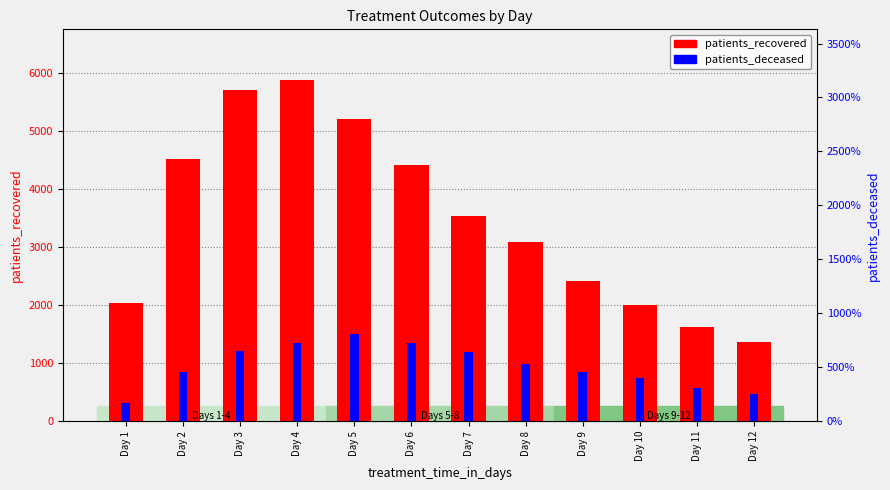

Count the number of data series in this chart.

2